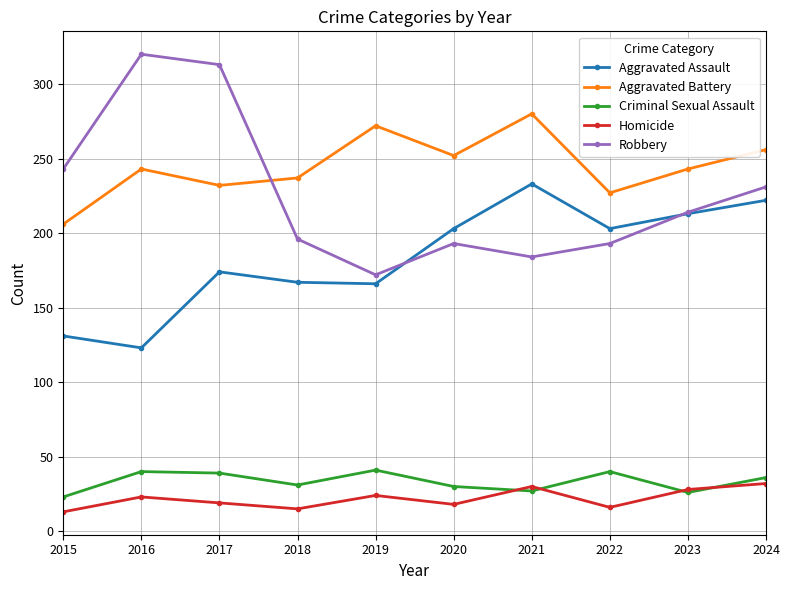

The value of Robbery at 2023 is 214. True or false?

True